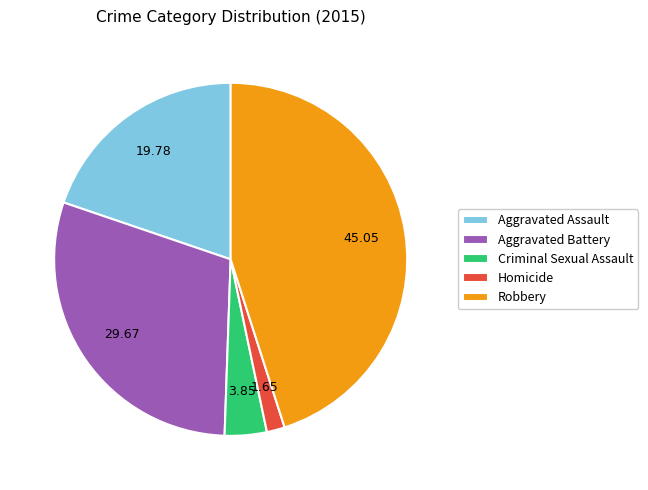

Approximately how many times larger is the value at Robbery compared to Aggravated Assault?

2.3